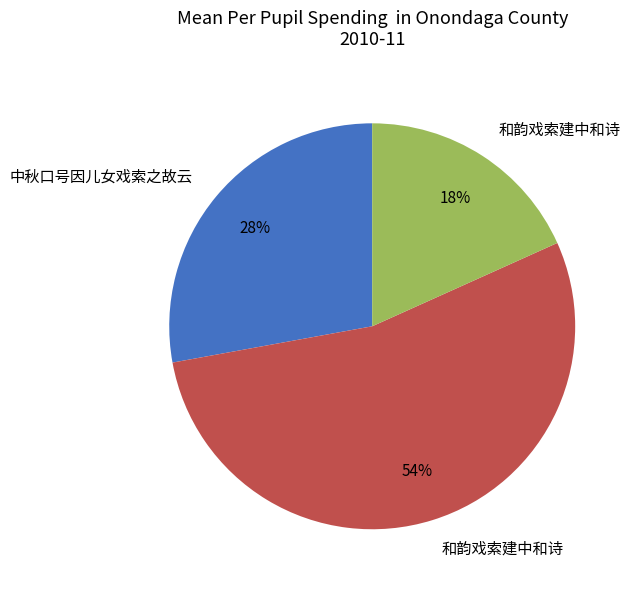

To the nearest percent, what is the difference between the largest and smallest slice percentages?

36%